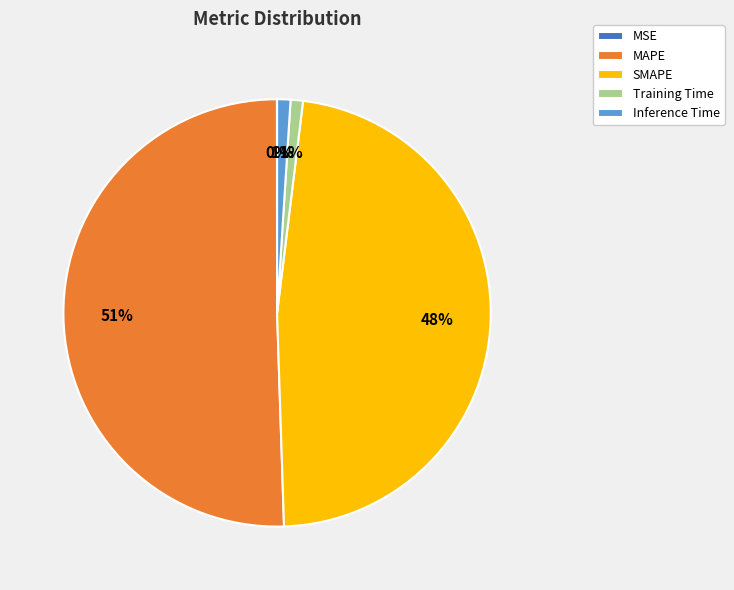

Is it true that SMAPE is 53% of the pie?

False